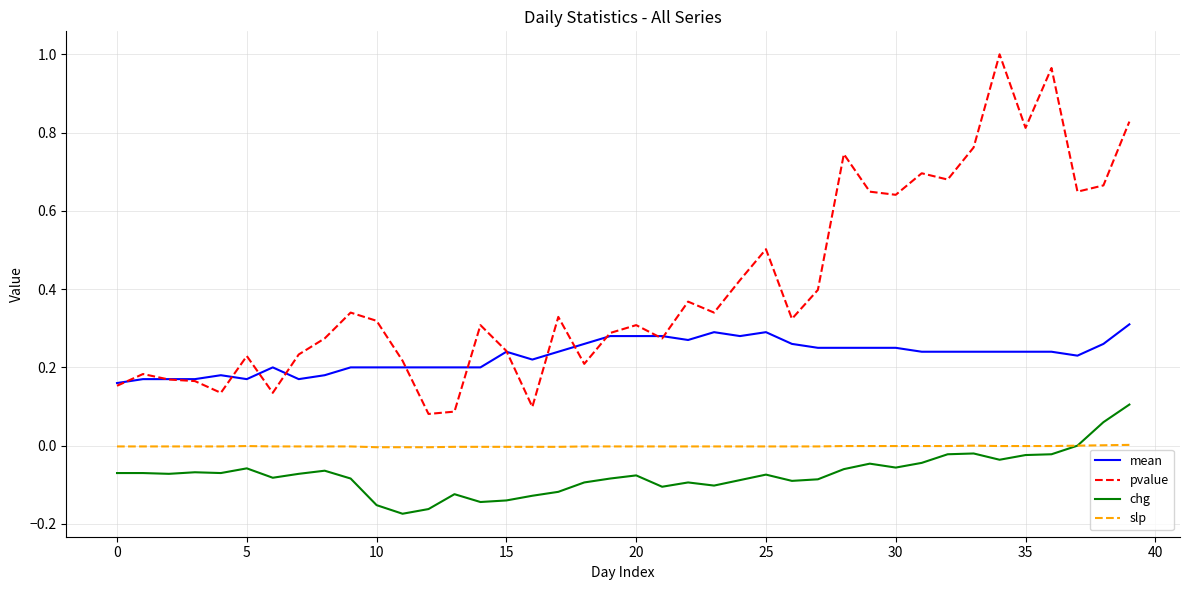

Which series has the widest spread of values?

pvalue